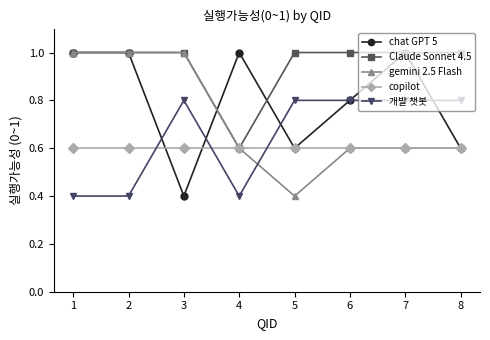

Is this an area chart (filled region under the line)?

No